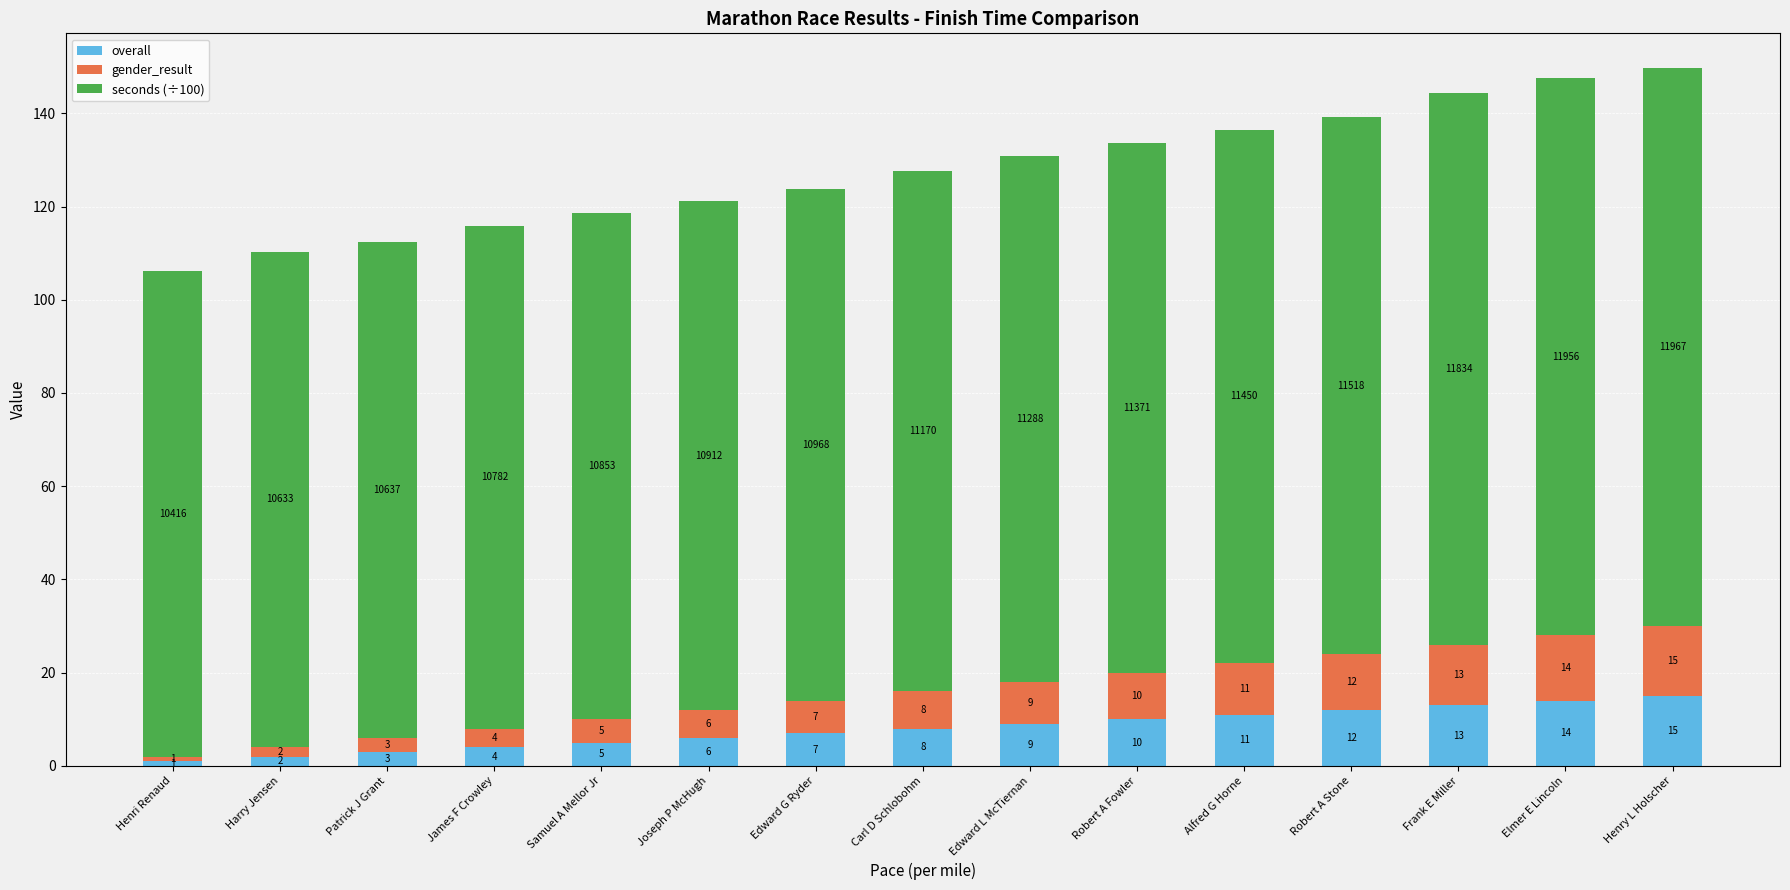

What is the maximum value for overall?

15.0